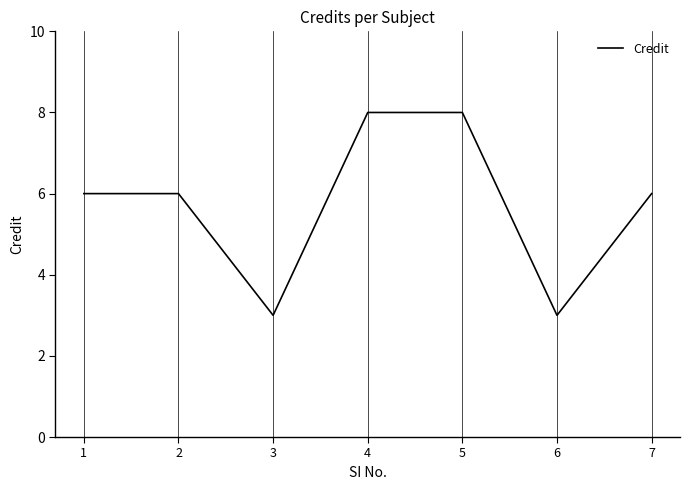

What value does the data have at 1?

6